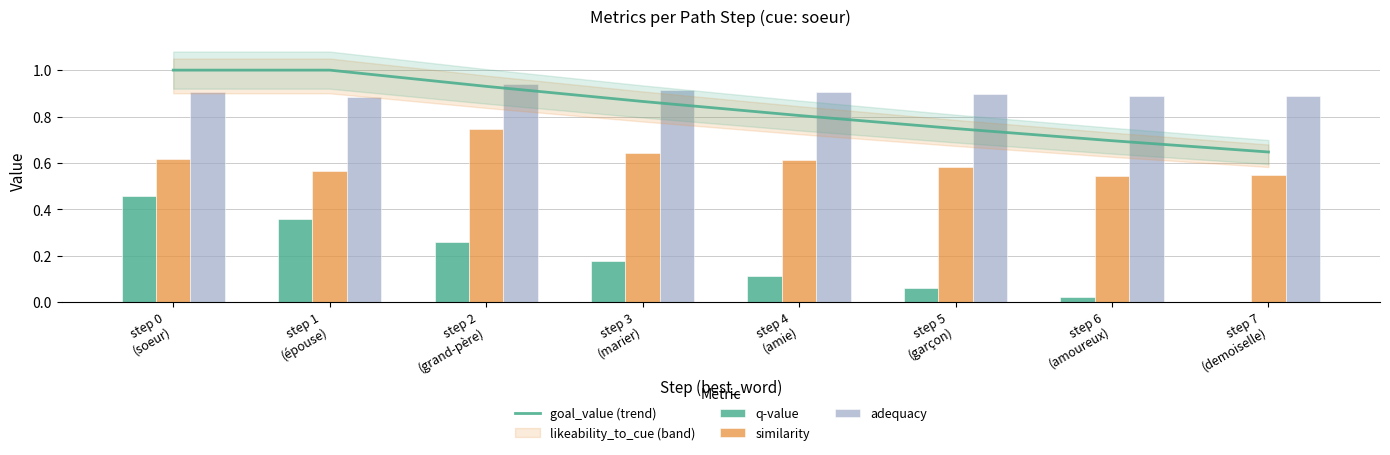

Which category has the lowest value across all series?

step 7
(demoiselle)